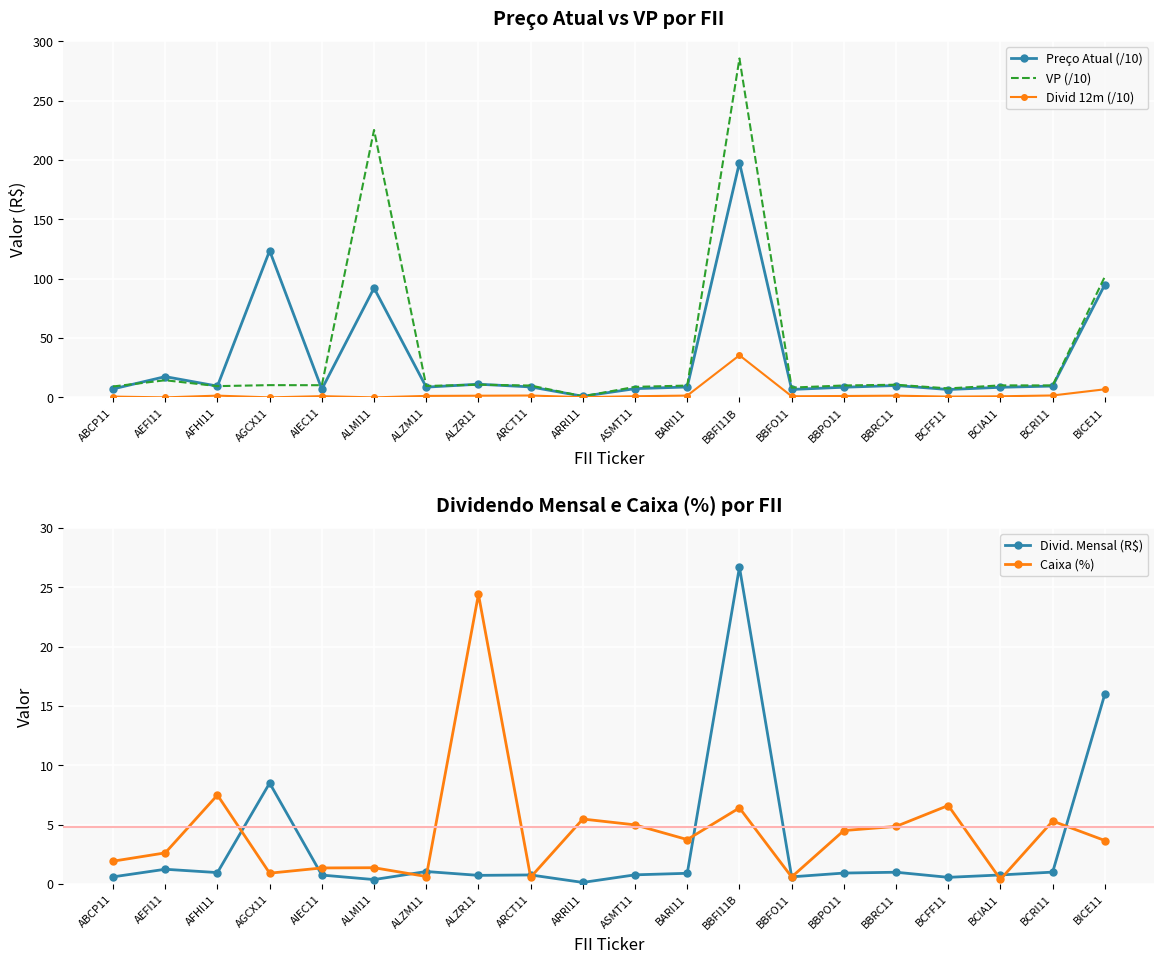

What is the average value of the VP (/10) series?

38.6